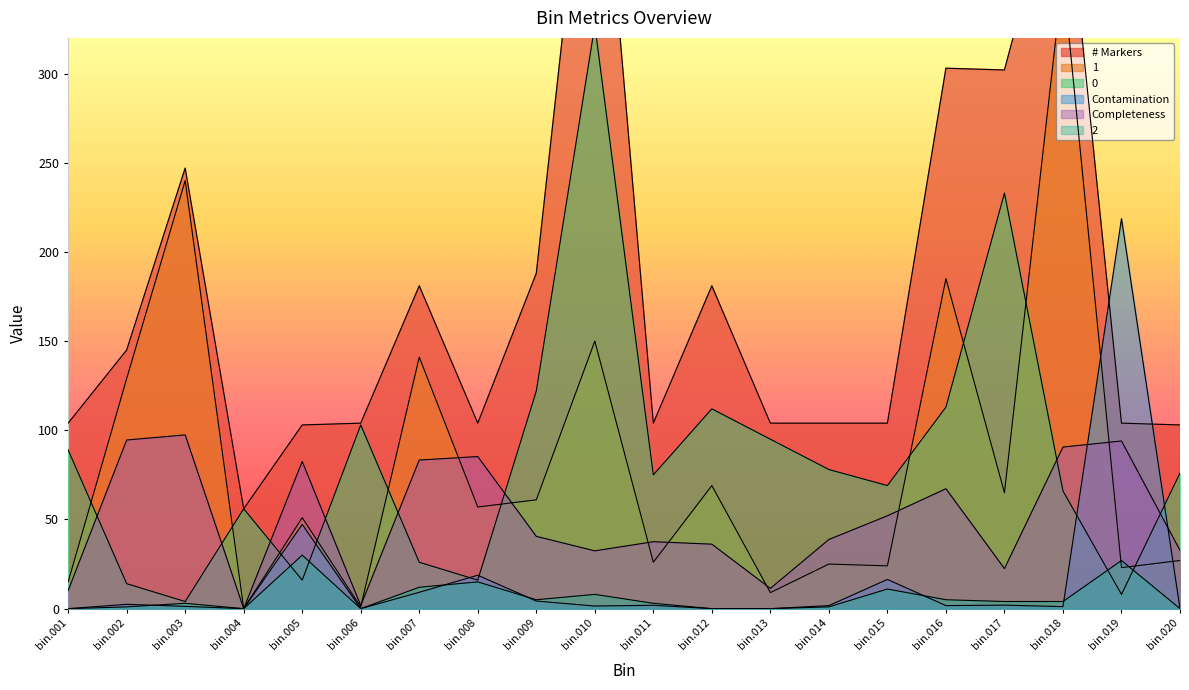

How many data points in Contamination are above 1?

14